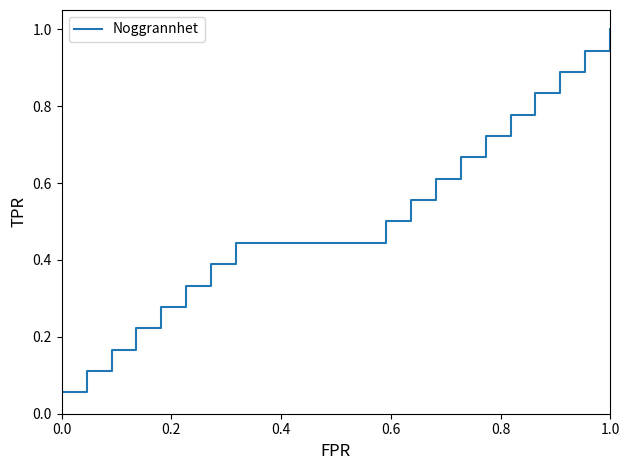

Count the number of data series in this chart.

1